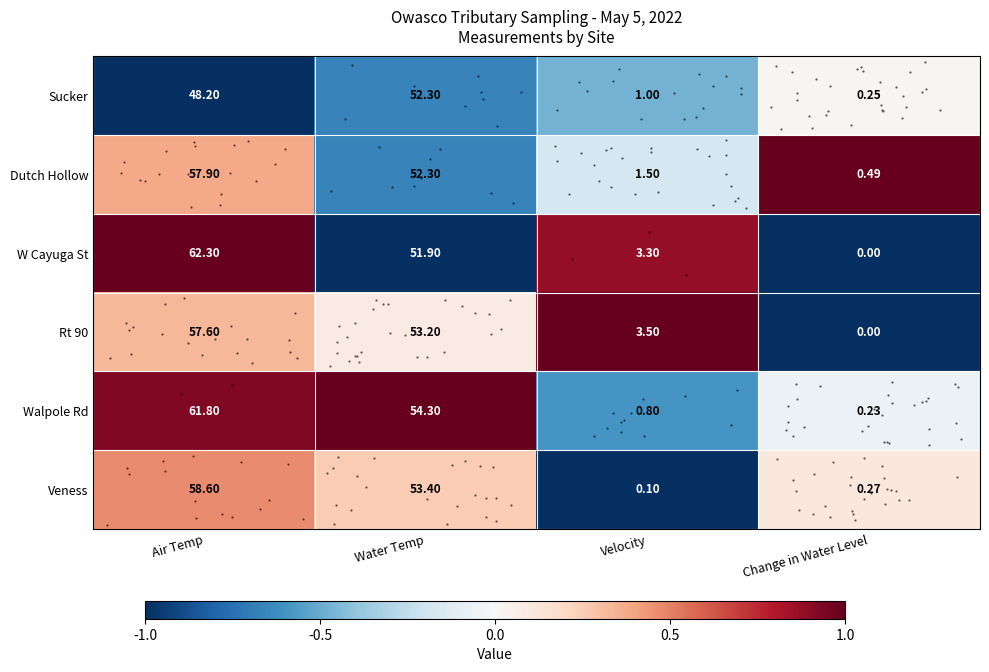

True or false: Veness has a value of -1.0 at Velocity.

True